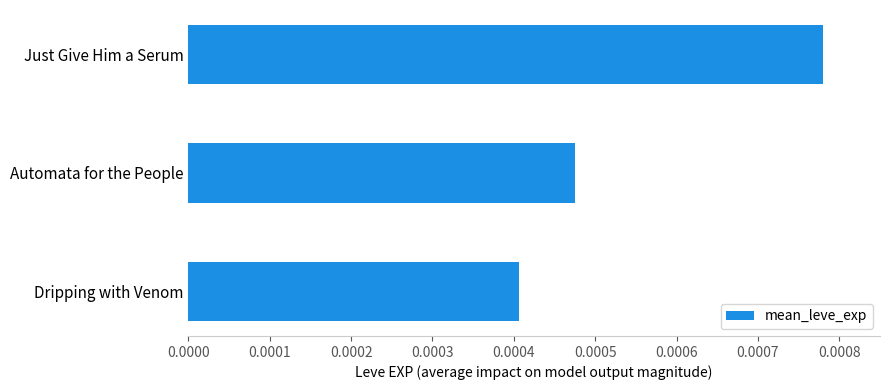

At which category does the chart reach its minimum across all series?

Dripping with Venom